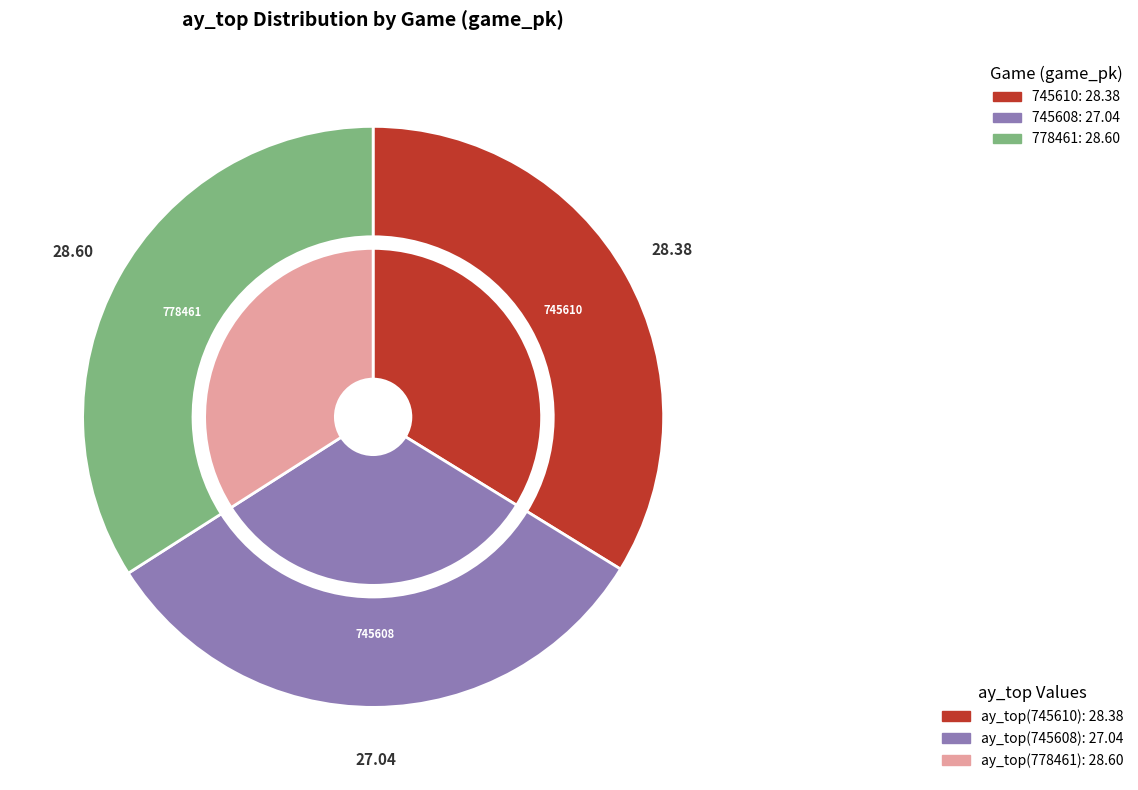

Is there any slice that represents more than half of the pie?

No